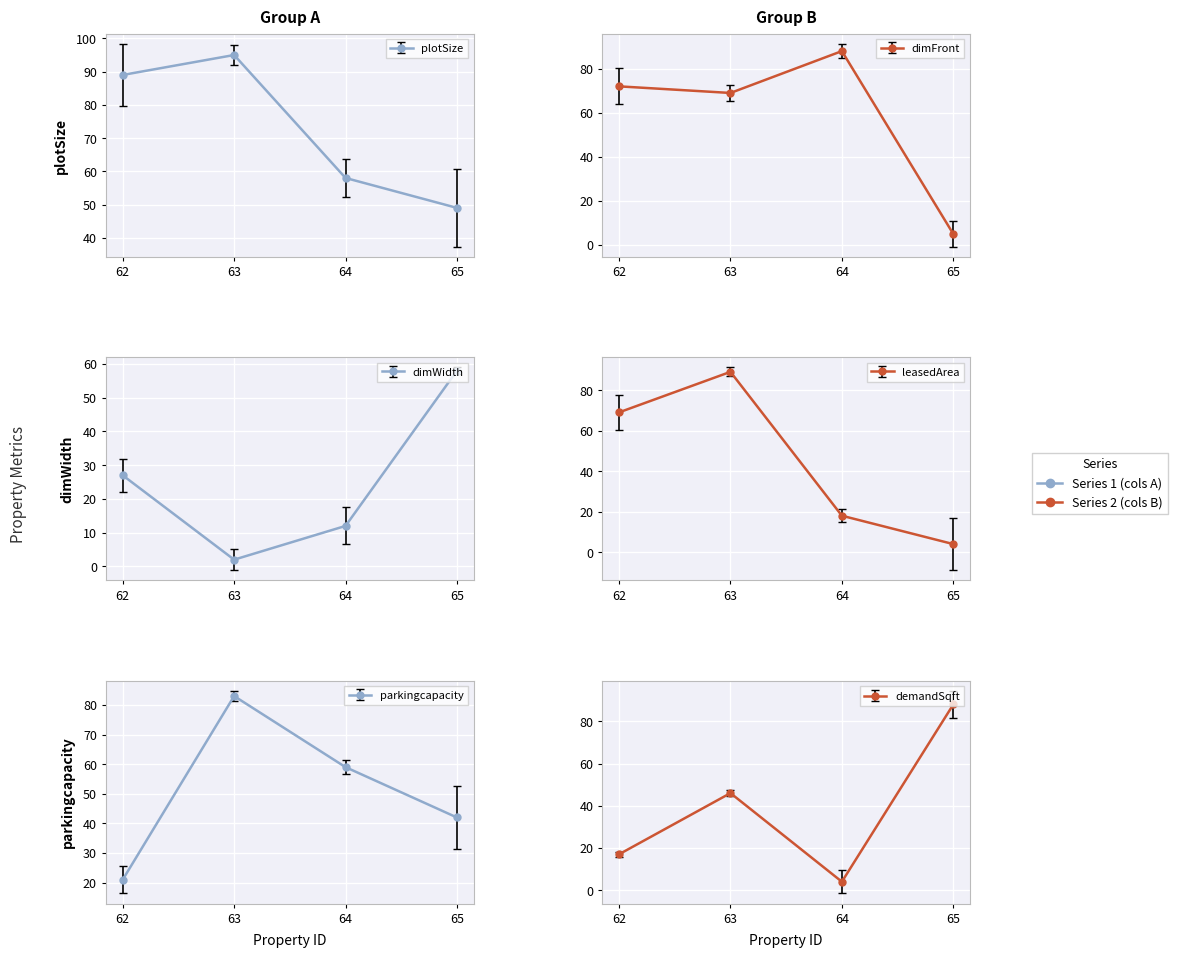

What is the difference between the second highest and second lowest values in the demandSqft series?

29